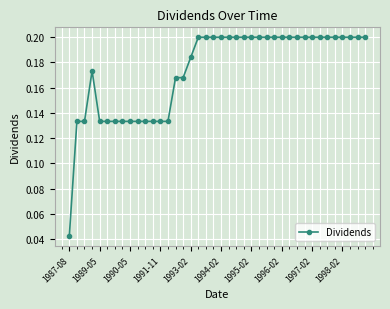

What is the sum of all values?

6.9